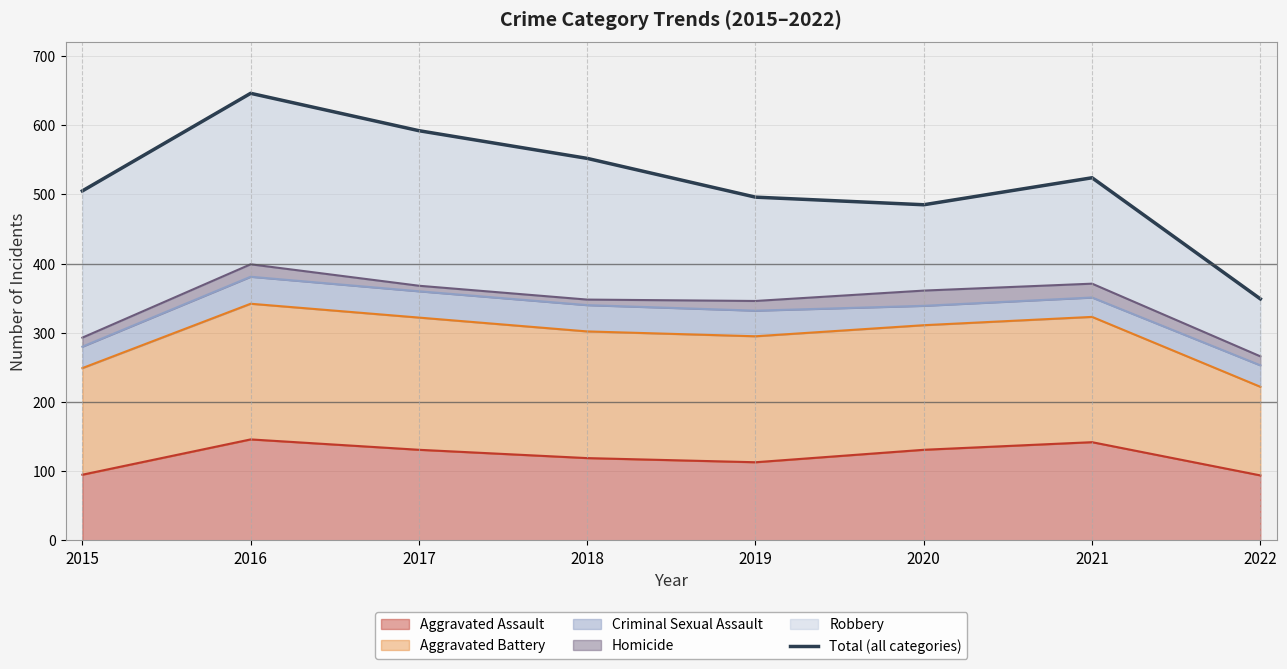

Does the chart have visible grid lines?

Yes